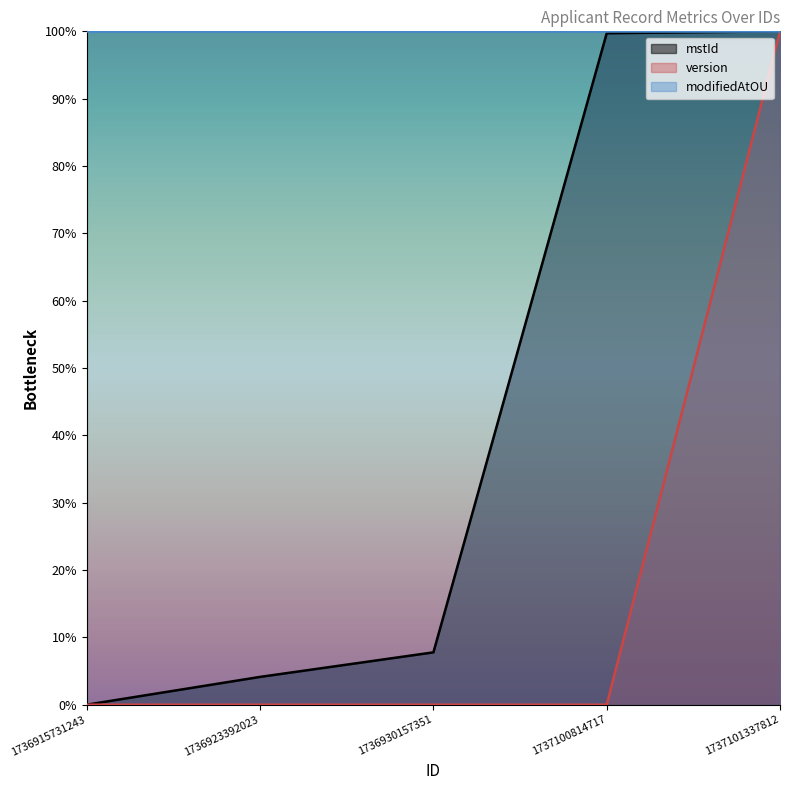

What is the average value of the mstId series?

42.3